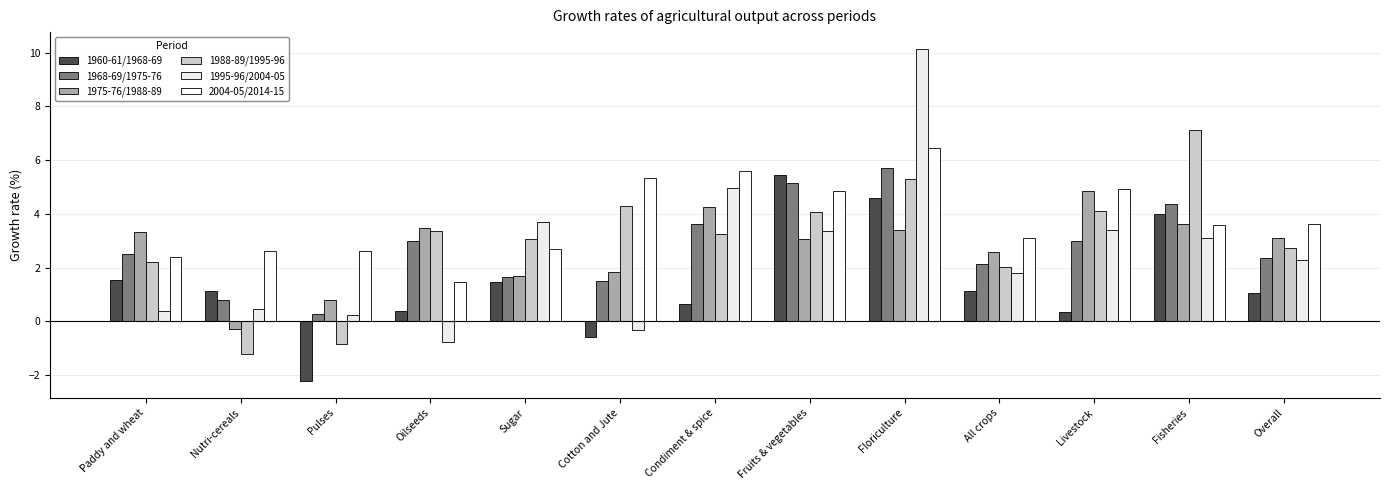

Reading right to left, what are all the values shown in this chart?

1960-61/1968-69: Overall=1.1	Fisheries=4.0	Livestock=0.3	All crops=1.1	Floriculture=4.6	Fruits & vegetables=5.4	Condiment & spice=0.7	Cotton and Jute=-0.6	Sugar=1.5	Oilseeds=0.4	Pulses=-2.2	Nutri-cereals=1.1	Paddy and wheat=1.5
1968-69/1975-76: Overall=2.4	Fisheries=4.4	Livestock=3.0	All crops=2.1	Floriculture=5.7	Fruits & vegetables=5.2	Condiment & spice=3.6	Cotton and Jute=1.5	Sugar=1.6	Oilseeds=3.0	Pulses=0.3	Nutri-cereals=0.8	Paddy and wheat=2.5
1975-76/1988-89: Overall=3.1	Fisheries=3.6	Livestock=4.9	All crops=2.6	Floriculture=3.4	Fruits & vegetables=3.1	Condiment & spice=4.2	Cotton and Jute=1.8	Sugar=1.7	Oilseeds=3.5	Pulses=0.8	Nutri-cereals=-0.3	Paddy and wheat=3.3
1988-89/1995-96: Overall=2.7	Fisheries=7.1	Livestock=4.1	All crops=2.0	Floriculture=5.3	Fruits & vegetables=4.1	Condiment & spice=3.2	Cotton and Jute=4.3	Sugar=3.0	Oilseeds=3.4	Pulses=-0.9	Nutri-cereals=-1.2	Paddy and wheat=2.2
1995-96/2004-05: Overall=2.3	Fisheries=3.1	Livestock=3.4	All crops=1.8	Floriculture=10.2	Fruits & vegetables=3.4	Condiment & spice=5.0	Cotton and Jute=-0.3	Sugar=3.7	Oilseeds=-0.8	Pulses=0.2	Nutri-cereals=0.4	Paddy and wheat=0.4
2004-05/2014-15: Overall=3.6	Fisheries=3.6	Livestock=4.9	All crops=3.1	Floriculture=6.4	Fruits & vegetables=4.8	Condiment & spice=5.6	Cotton and Jute=5.3	Sugar=2.7	Oilseeds=1.4	Pulses=2.6	Nutri-cereals=2.6	Paddy and wheat=2.4